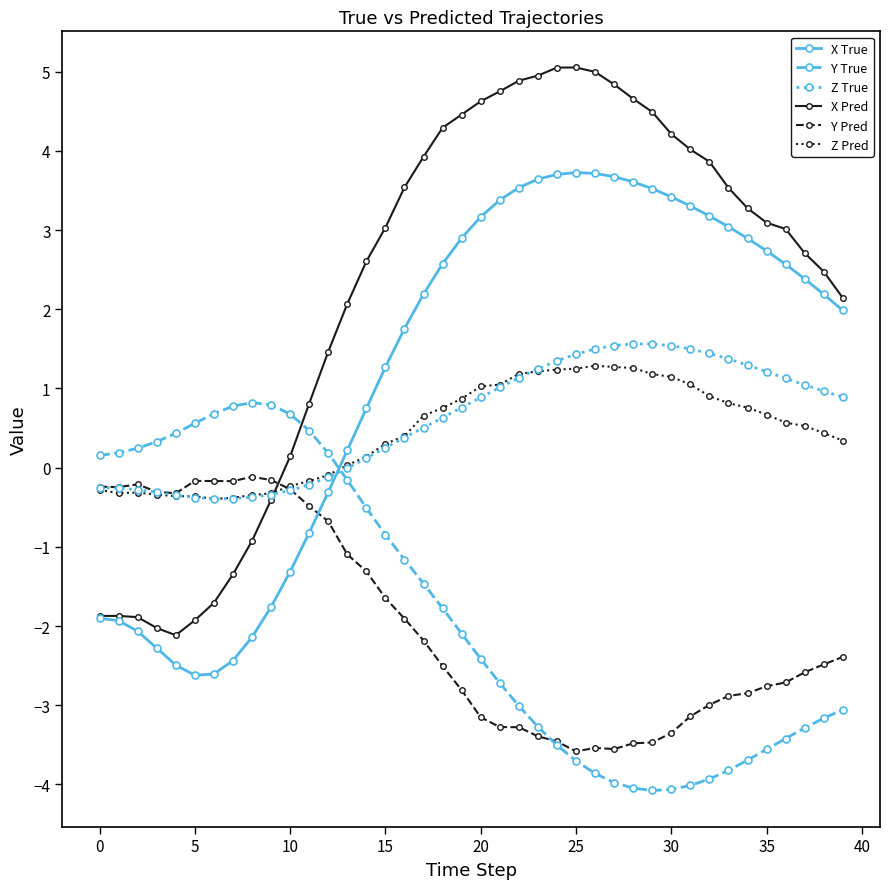

What is the smallest value displayed?

-4.1